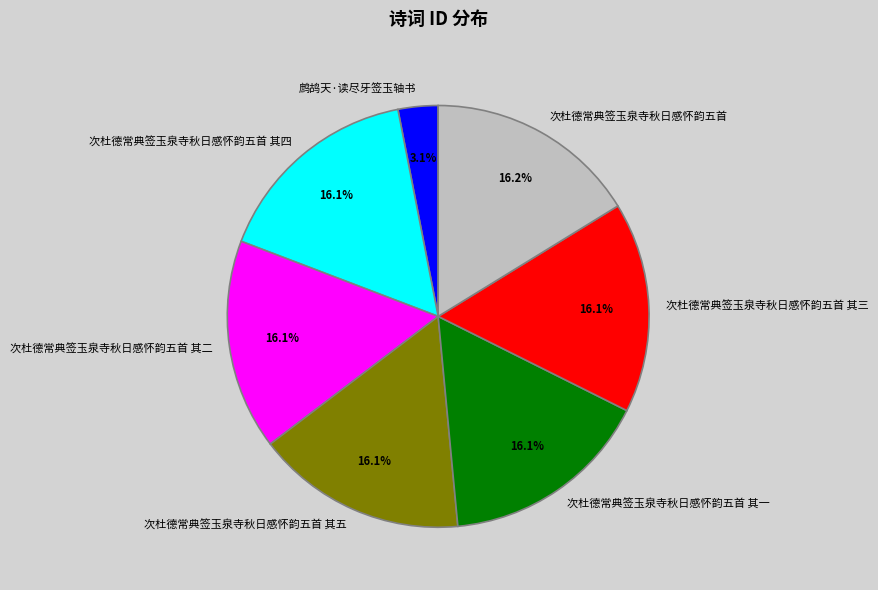

To the nearest percent, what is the difference between the largest and smallest slice percentages?

13%